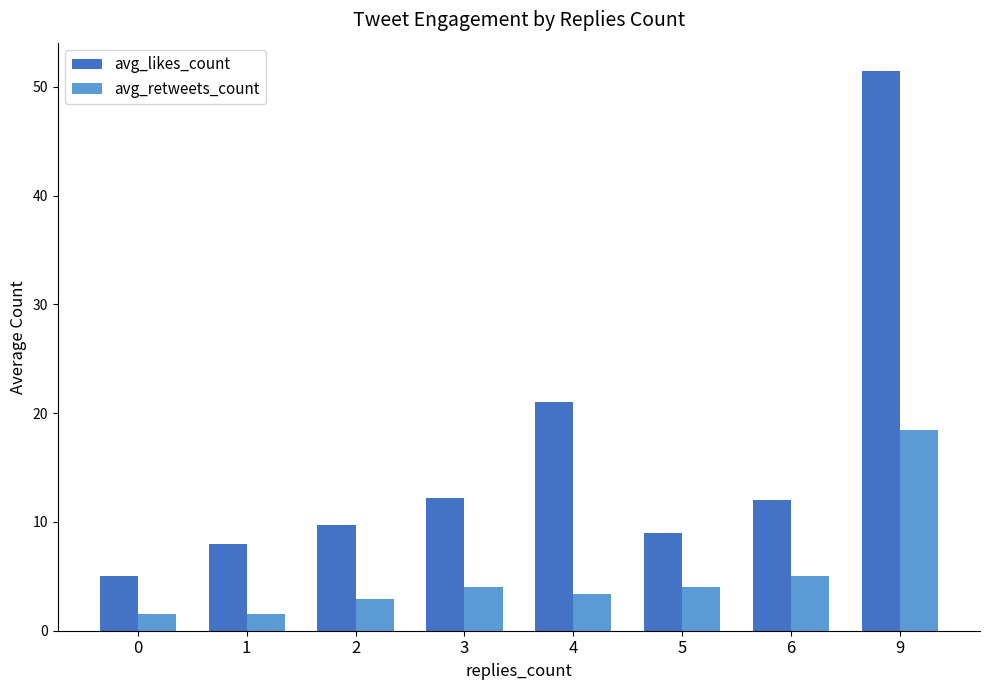

At which category is the sum across all series the highest?

9